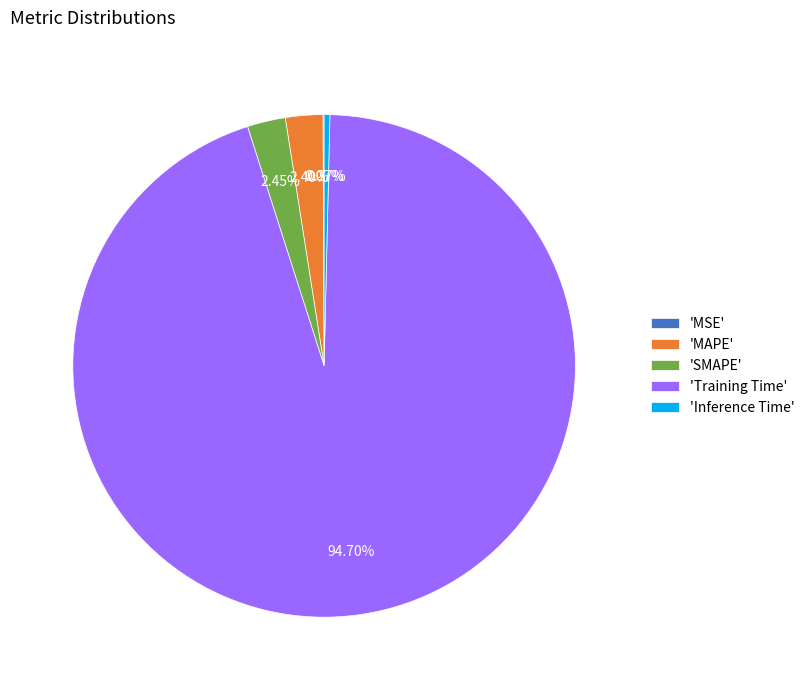

Which slice is the largest?

'Training Time'